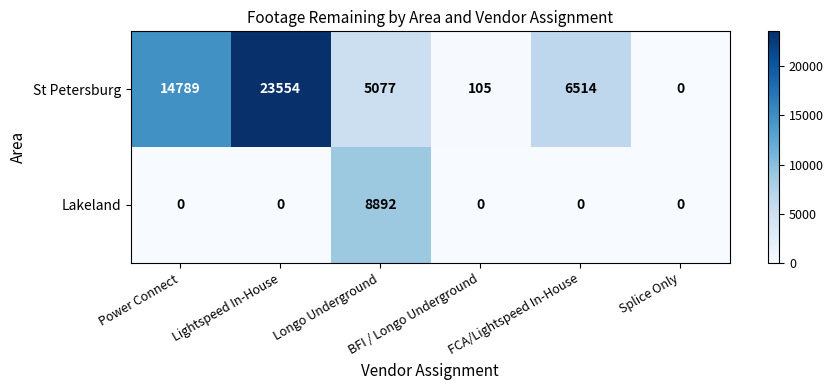

Rank the series by their maximum value, from lowest to highest.

Lakeland, St Petersburg